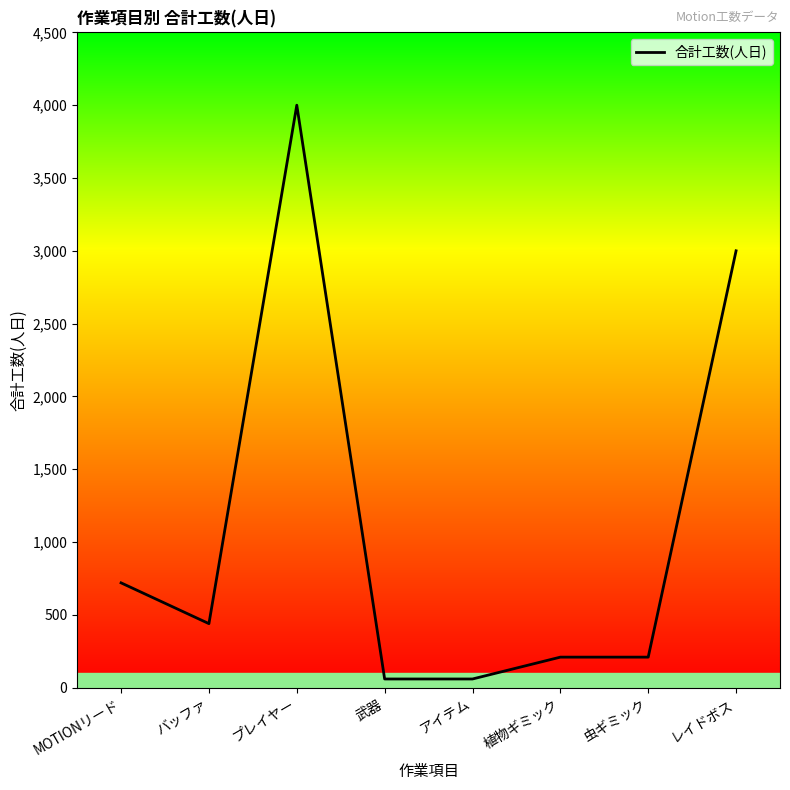

How many series are shown in this chart?

1